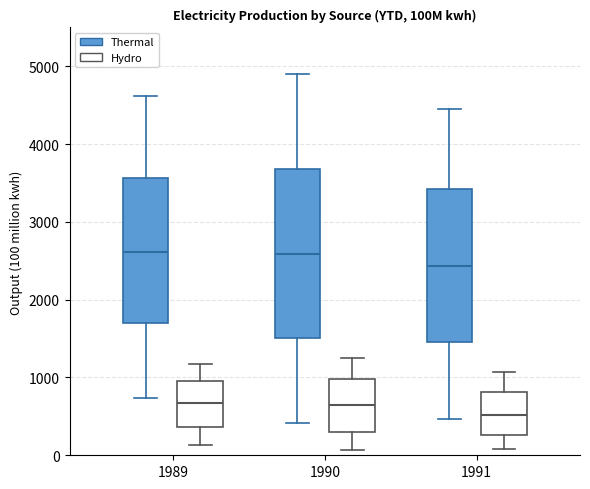

Reading left to right, read every box against the y-axis: the position of its median line, the range the box covers, and the ends of its whiskers. The values are not printed on the chart, so give them approximately, as read against the axis.

1989 (Thermal): median 2600, box 1700 to 3600, whiskers 700 to 4600
1989 (Hydro): median 700, box 400 to 1000, whiskers 100 to 1200
1990 (Thermal): median 2600, box 1500 to 3700, whiskers 400 to 4900
1990 (Hydro): median 700, box 300 to 1000, whiskers 100 to 1200
1991 (Thermal): median 2400, box 1500 to 3400, whiskers 500 to 4500
1991 (Hydro): median 500, box 300 to 800, whiskers 100 to 1100